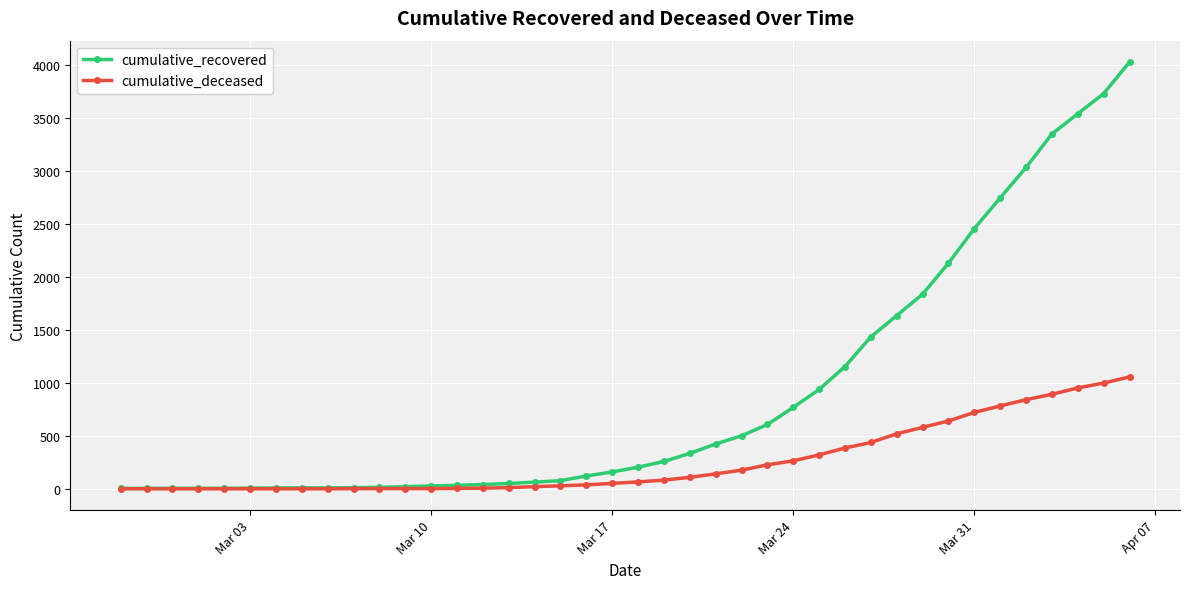

Rank the series by their average value, from highest to lowest.

cumulative_recovered, cumulative_deceased